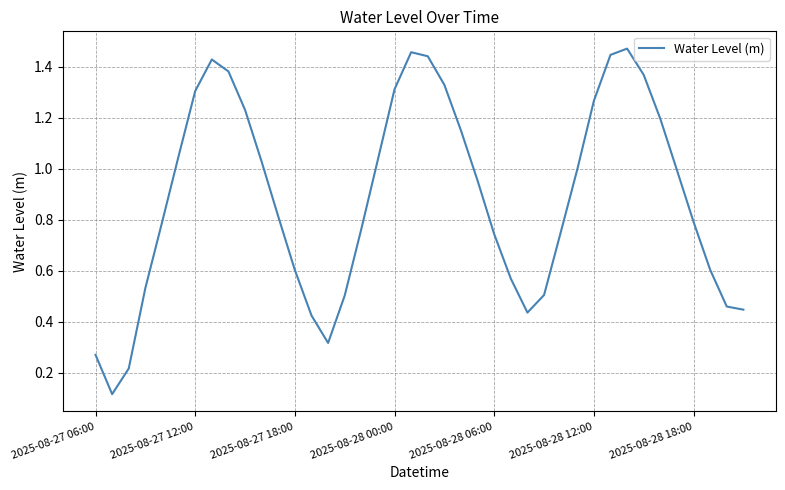

True or false: the data shows 1.7 at 2025-08-28 12:00.

False